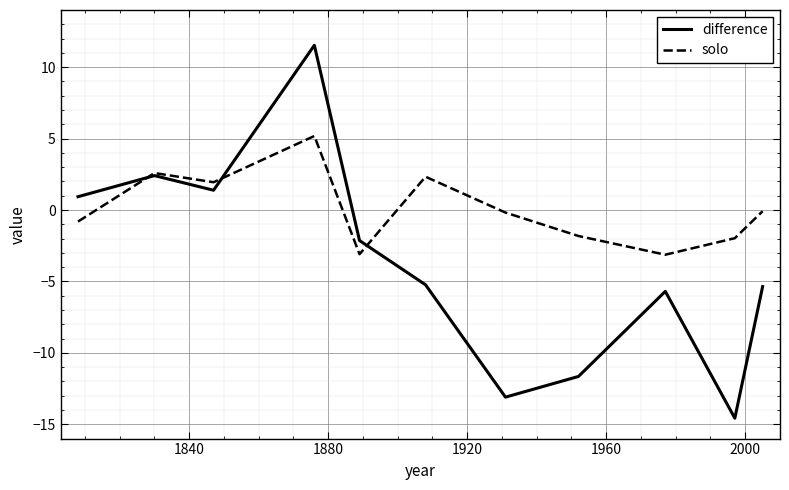

In difference, how many points are lower than both neighbors (excluding endpoints)?

3